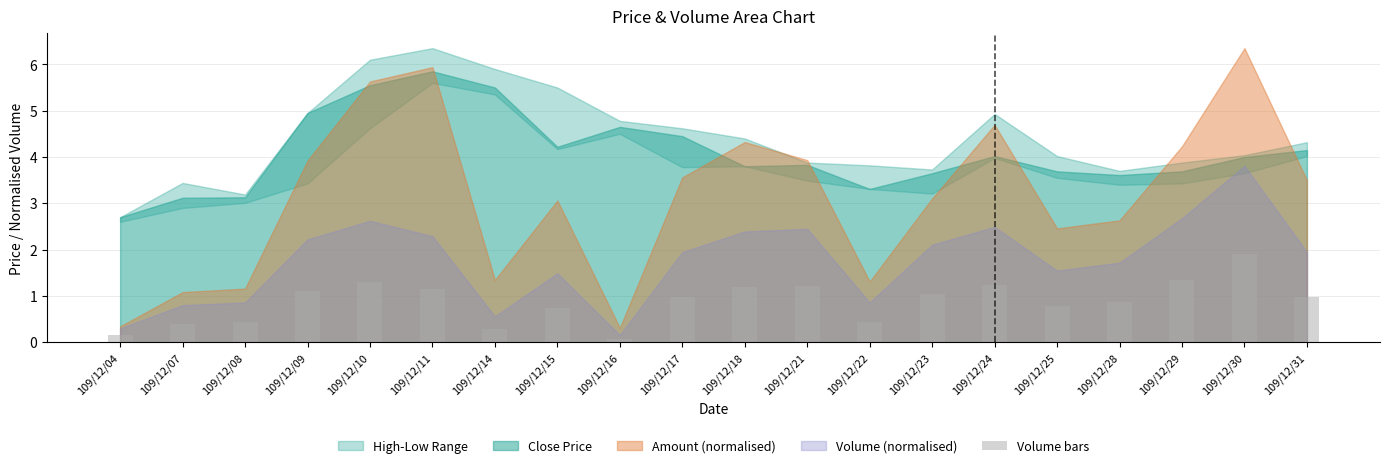

Which category has the lowest value across all series?

109/12/16